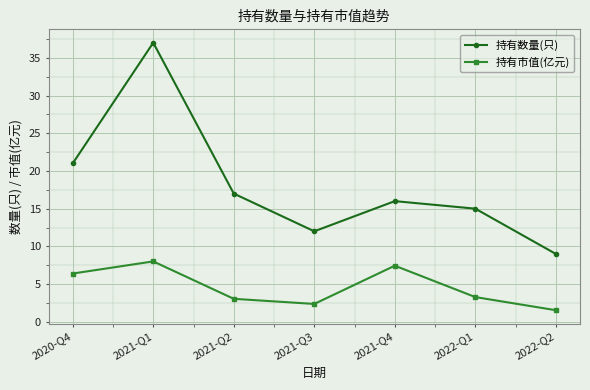

Rank the series by their average value, from lowest to highest.

持有市值(亿元), 持有数量(只)